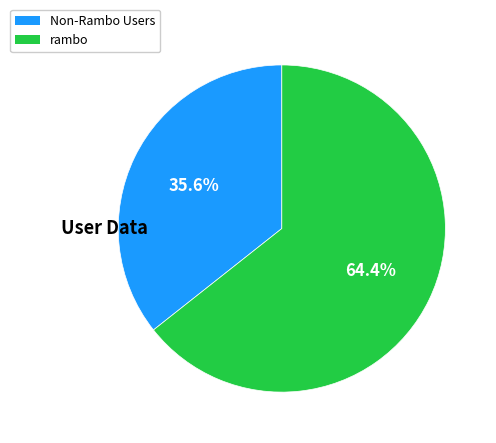

Is there any slice that represents more than half of the pie?

Yes